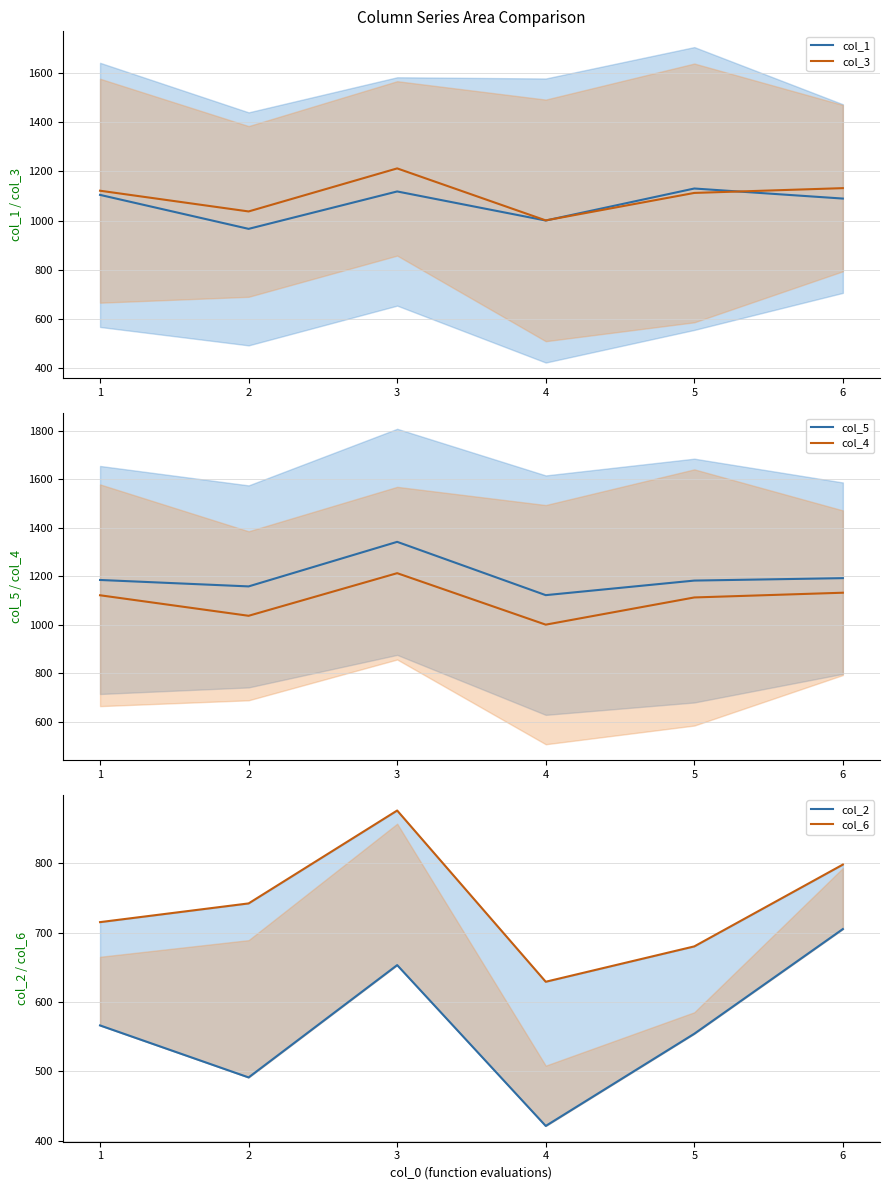

The value of col_2 at 3 is 936. True or false?

False